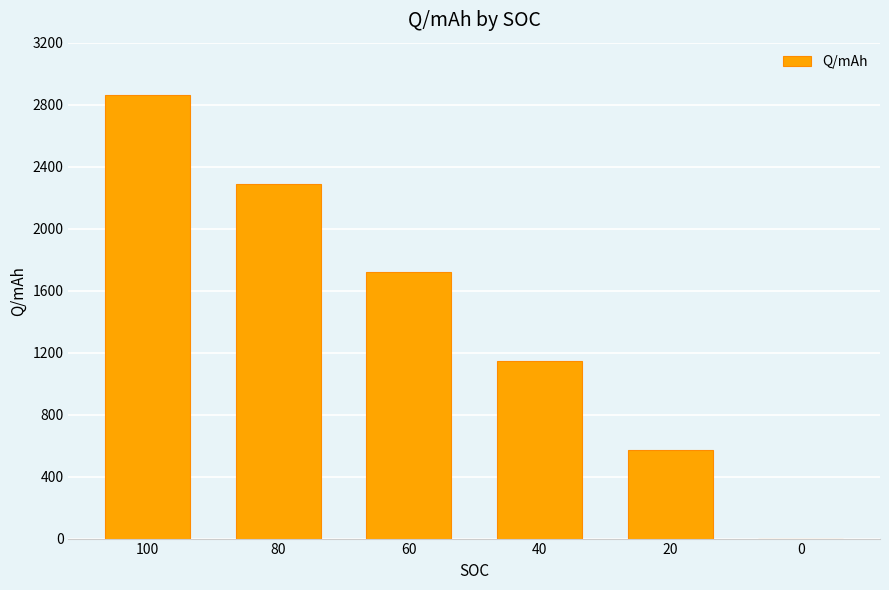

Reading right to left, what are all the values shown in this chart?

0=0.0	20=572.4	40=1144.9	60=1717.3	80=2289.8	100=2862.2